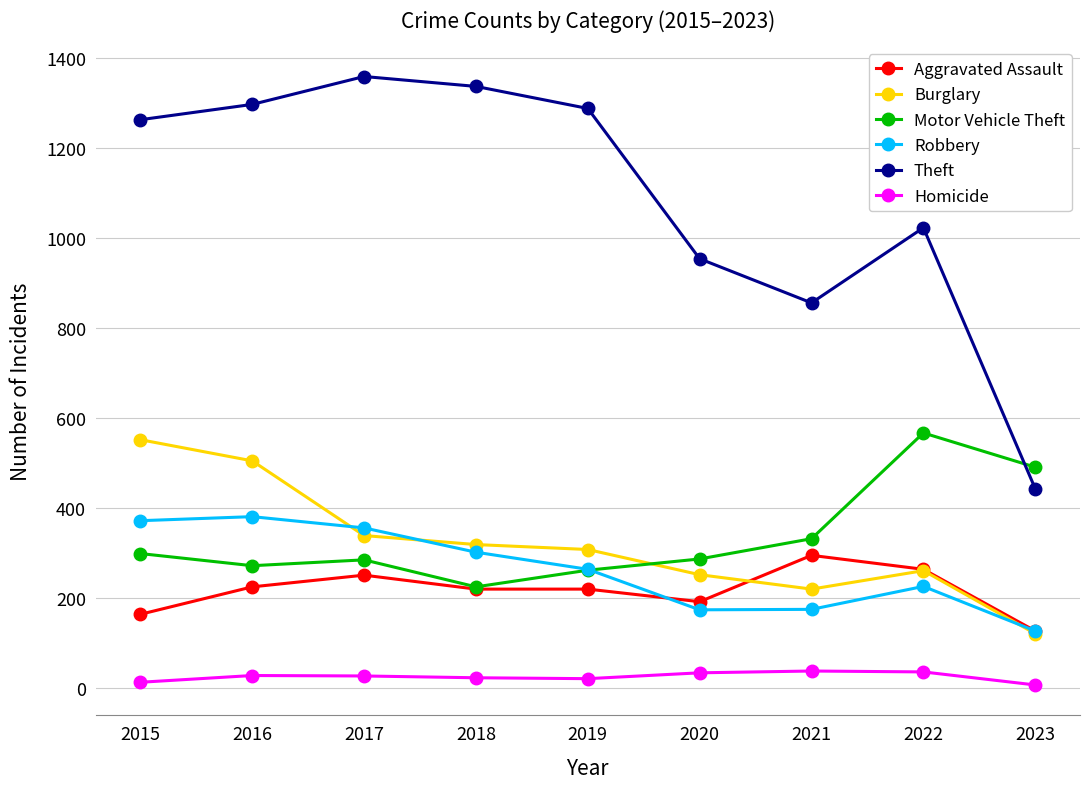

Where do Motor Vehicle Theft and Burglary first cross each other?

2019 and 2020